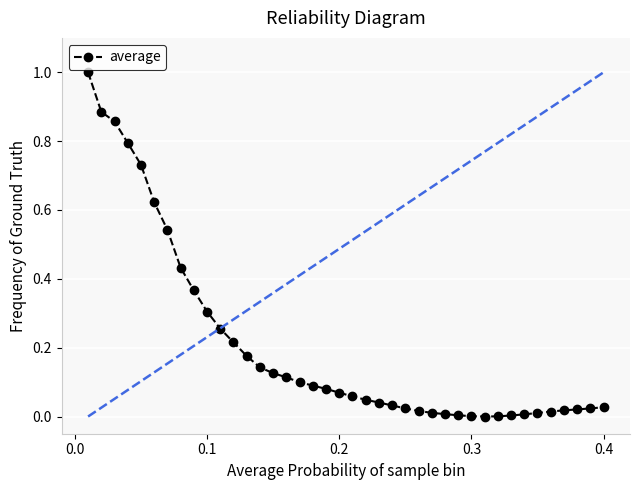

What is the greatest value displayed?

1.0